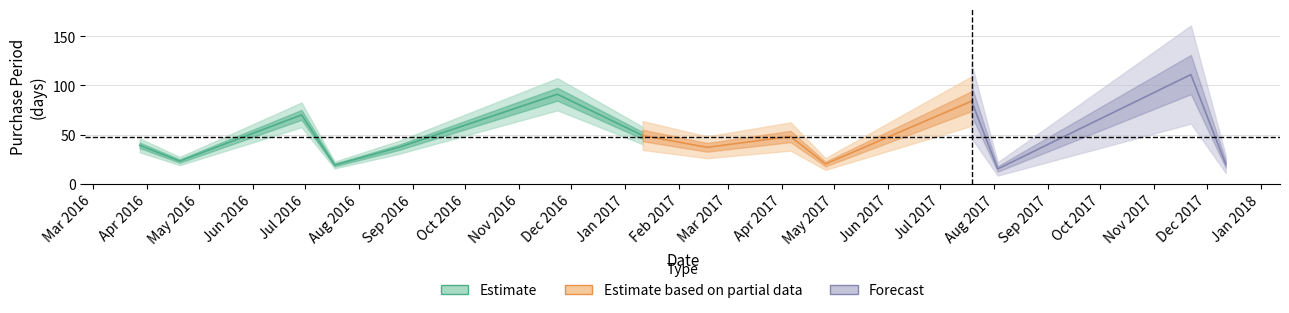

Is it true that the value at 2017-04-06 is 25?

False